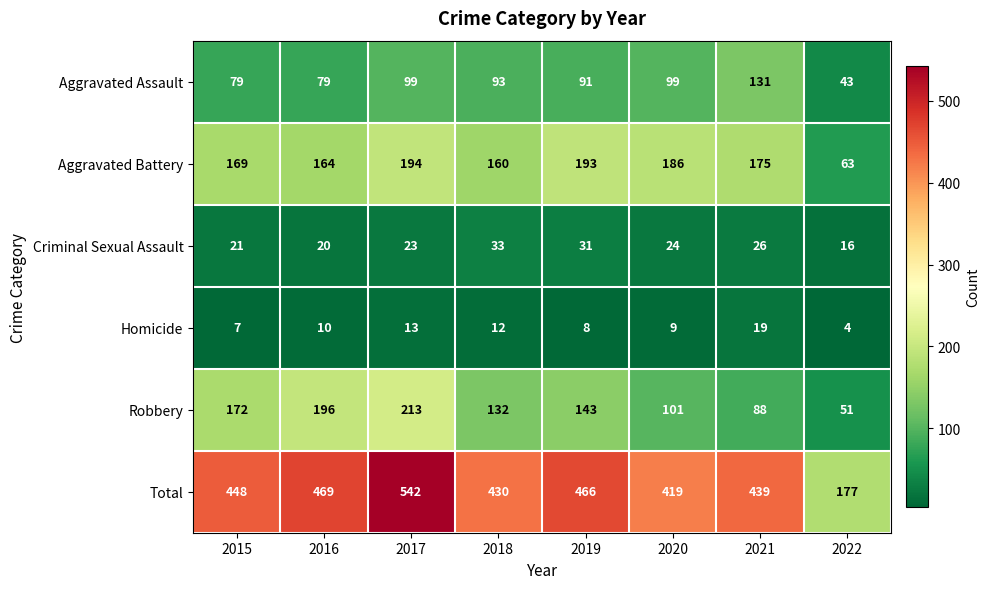

At which category is the sum across all series the highest?

2017